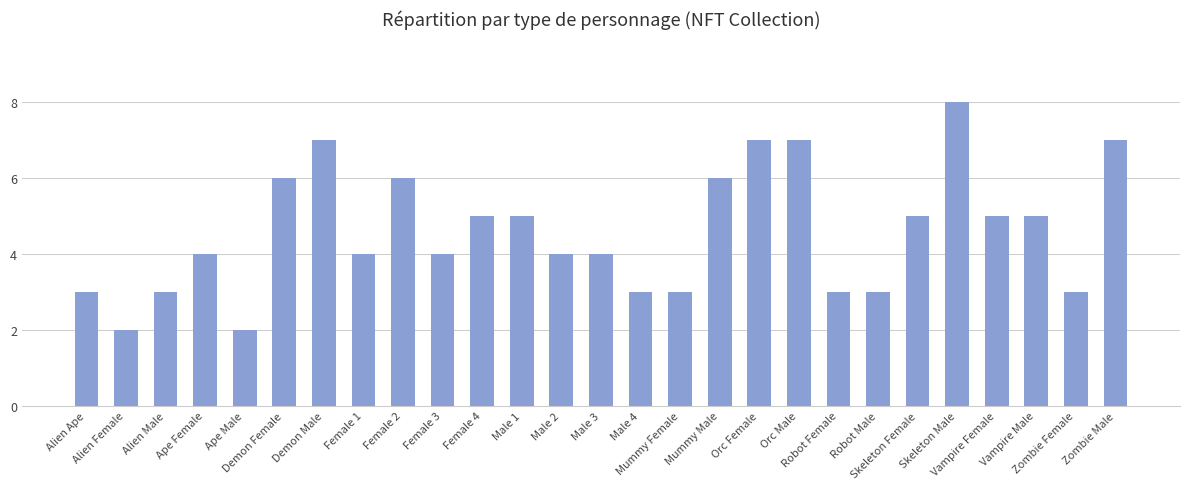

What position from the right is Demon Female?

22